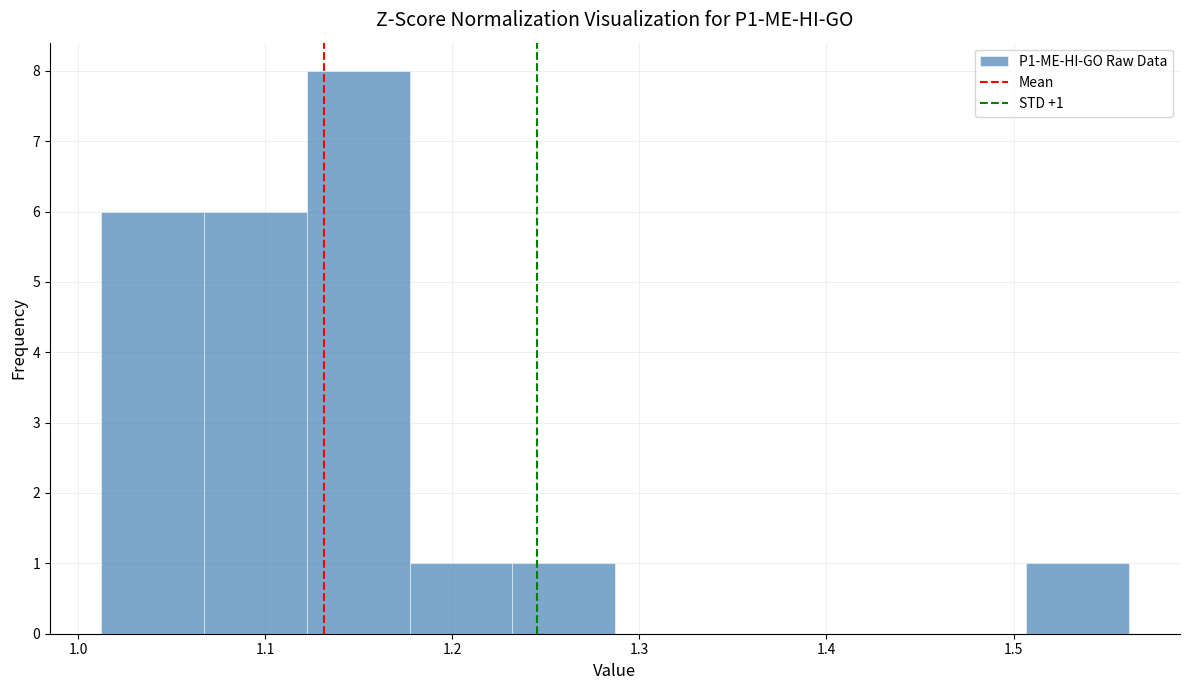

Which range on the x-axis has the tallest bar?

1.12 to 1.18